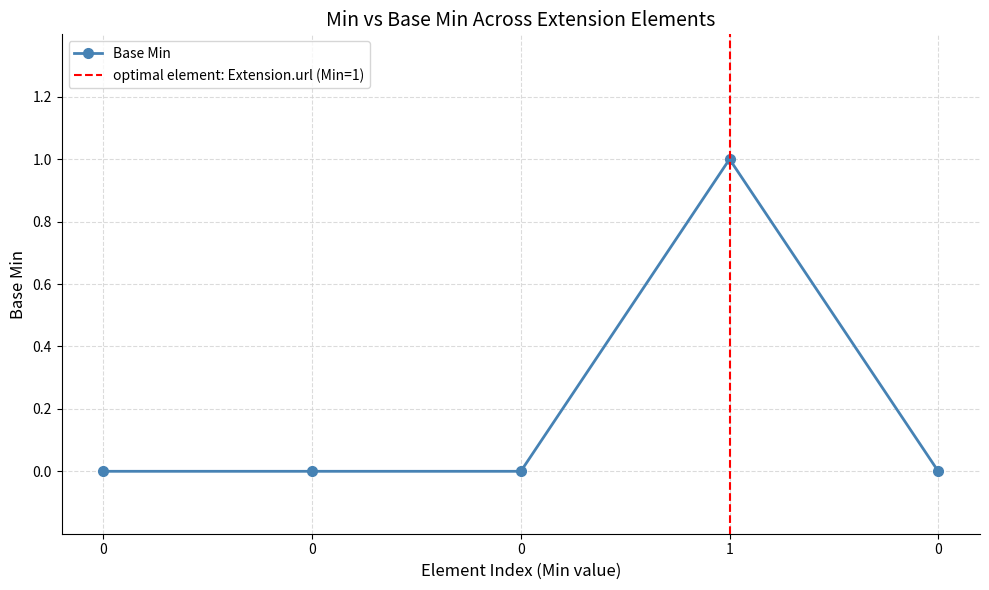

Is this an area chart (filled region under the line)?

No